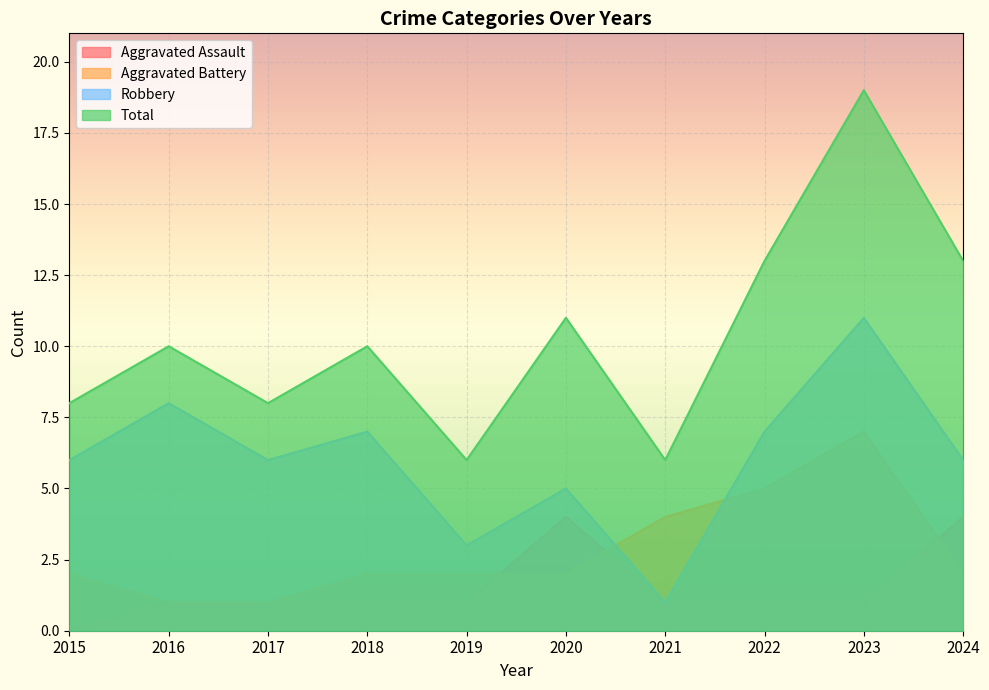

The Aggravated Assault series shows 0 at 2015. True or false?

True